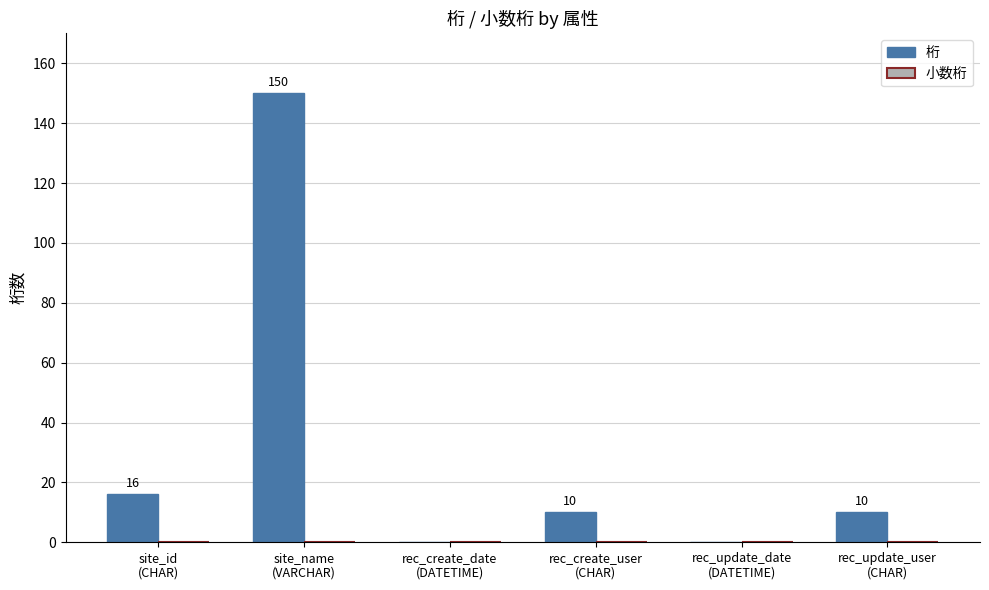

What is the greatest value displayed?

150